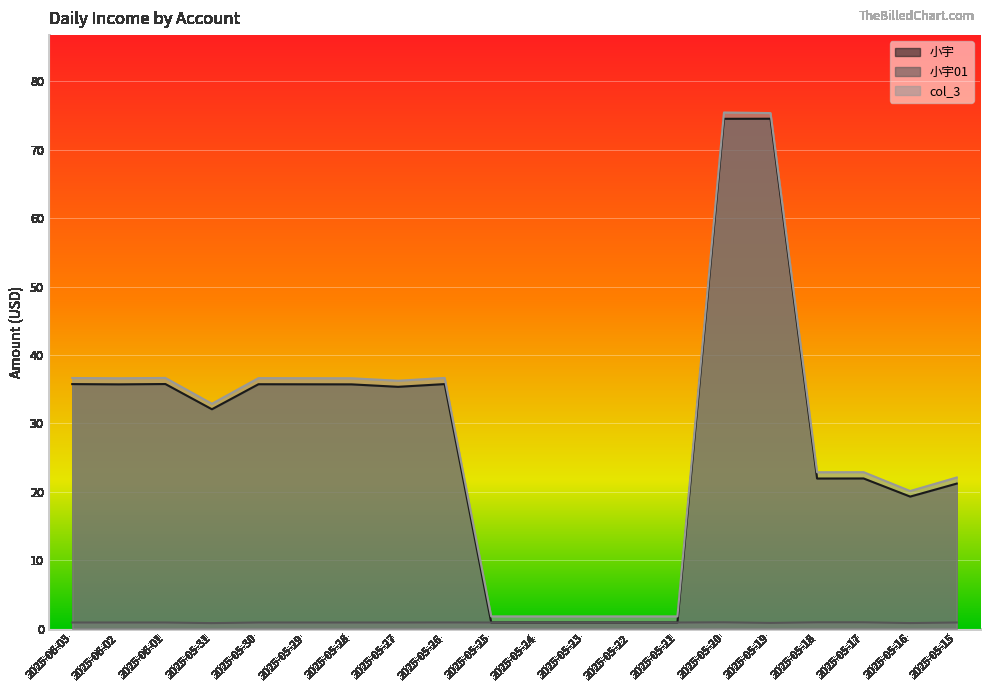

How many data points does each series have?

20